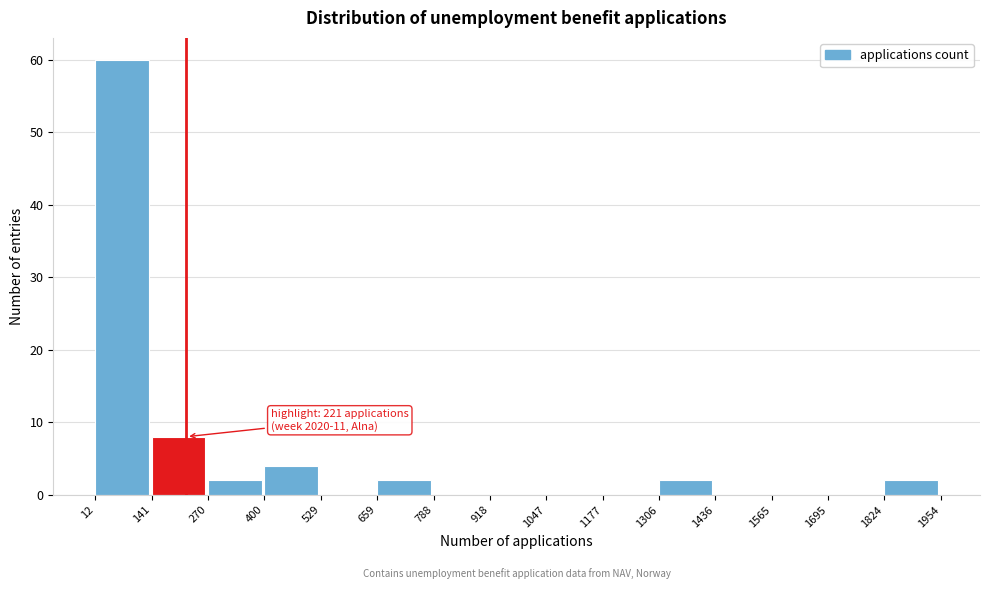

Which range on the x-axis has the tallest bar?

12 to 141